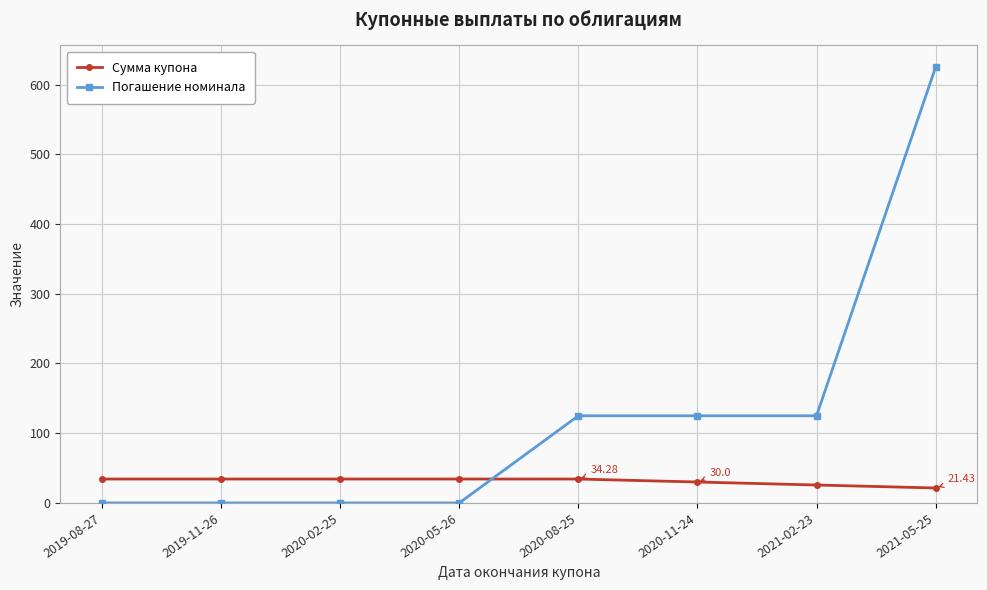

The Погашение номинала series shows 983.2 at 2021-05-25. True or false?

False